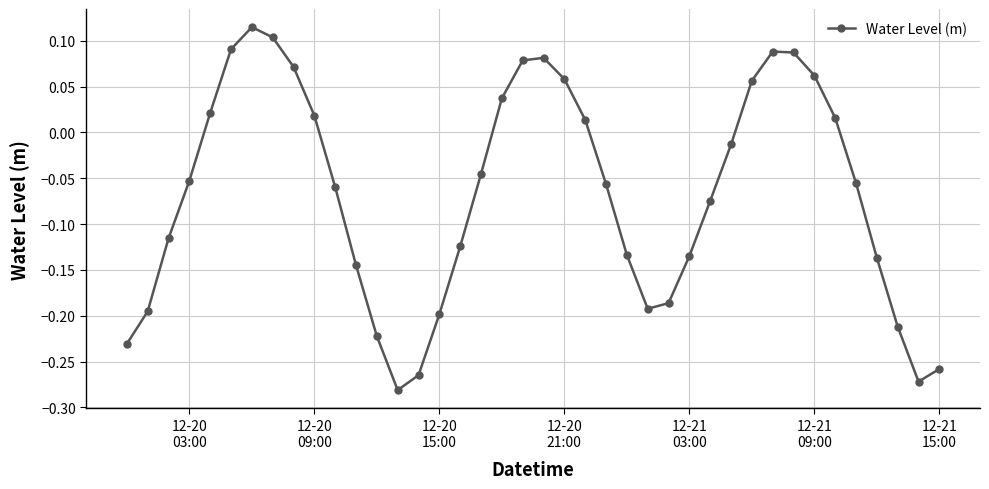

How many interior local valleys (lower than both neighbors) does the data have?

3